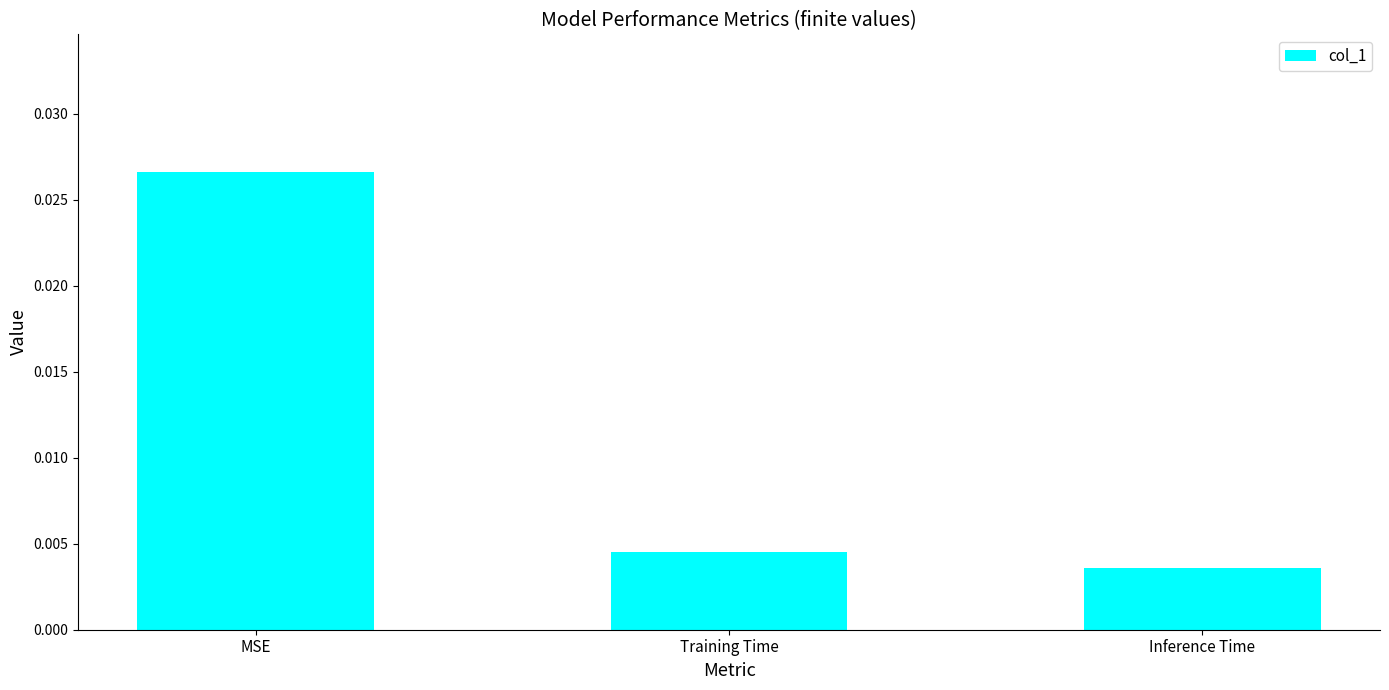

What is the label of the 2nd bar from the left?

Training Time